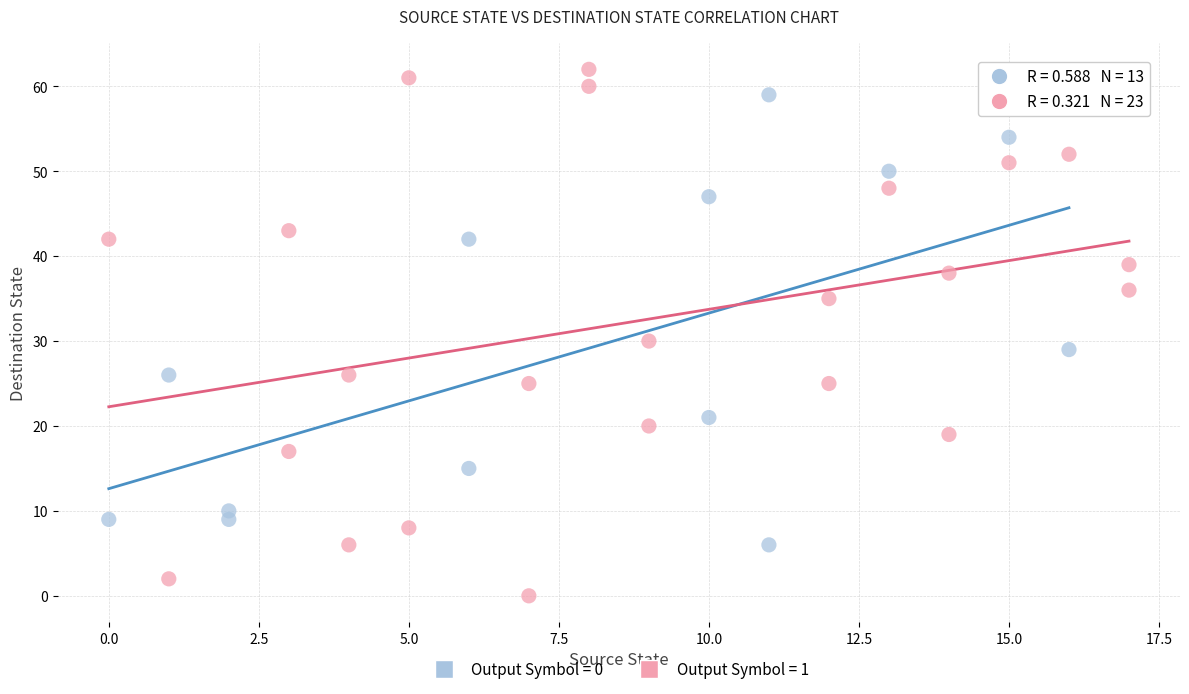

Which series contains the highest Y value?

Output Symbol = 1